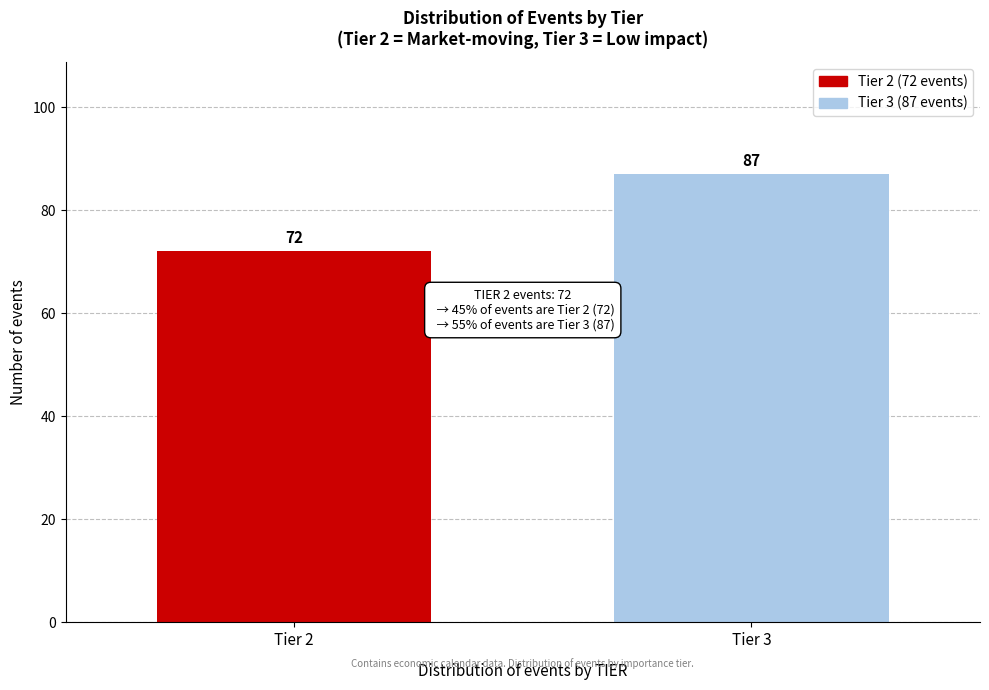

Reading left to right, extract all data points from this chart.

72	87